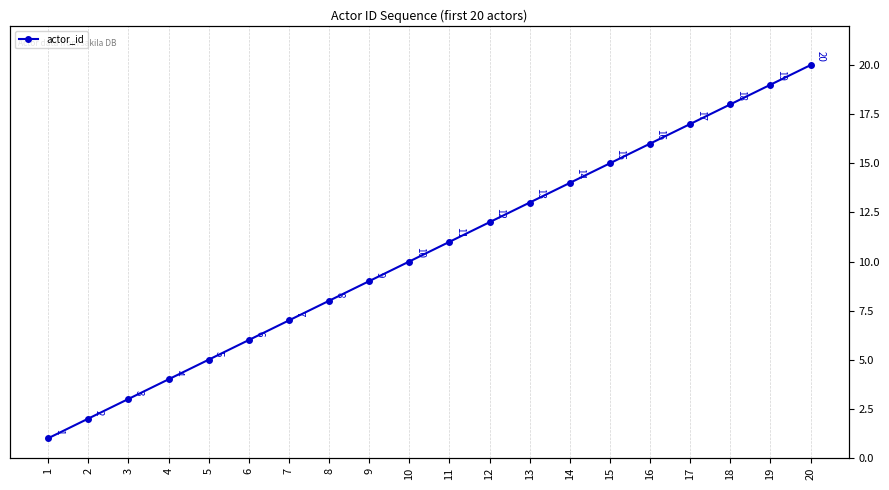

At which label does the data first exceed 11?

12